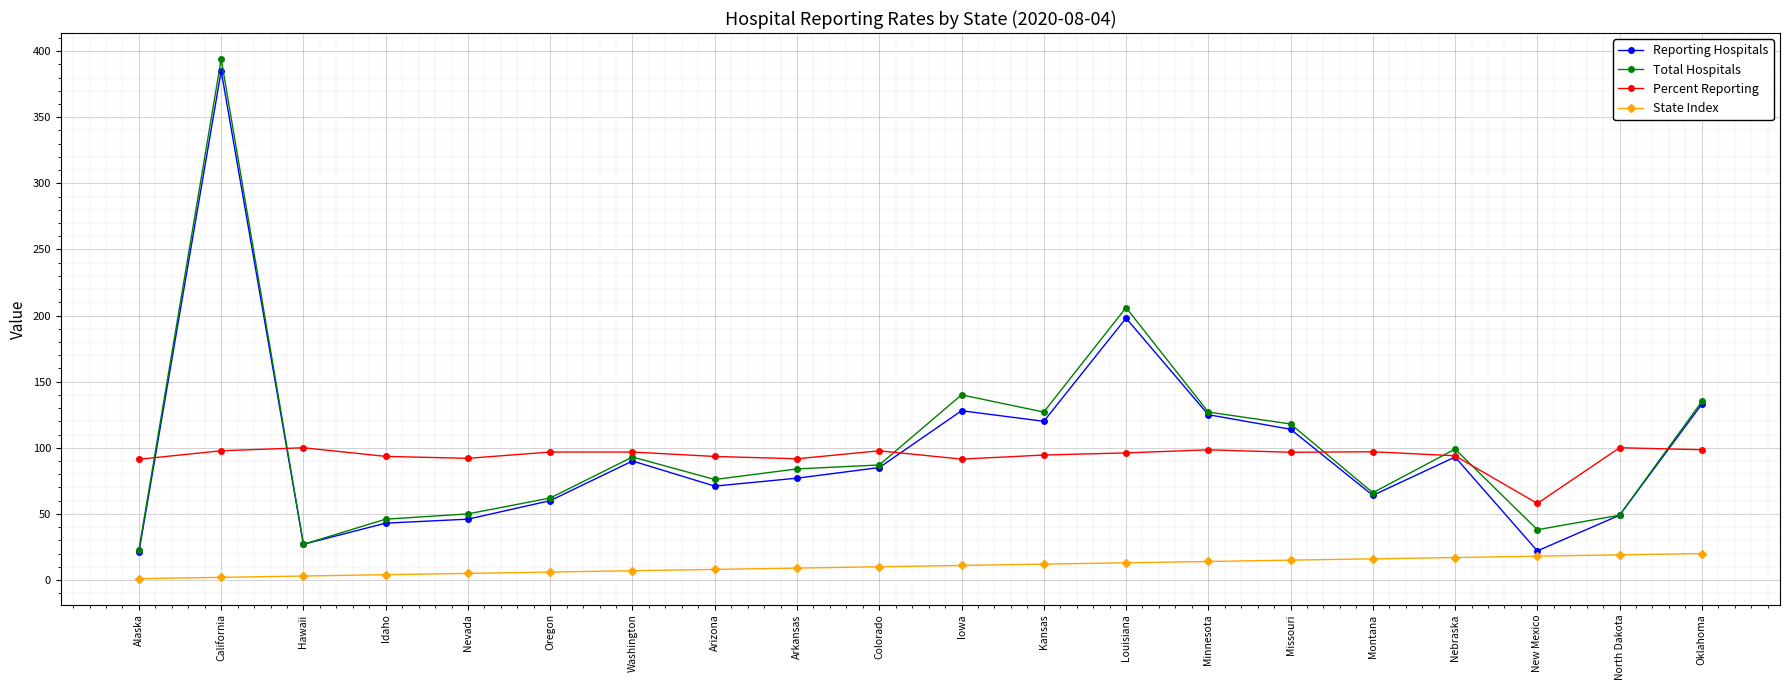

What is the lowest value of the State Index series?

1.0